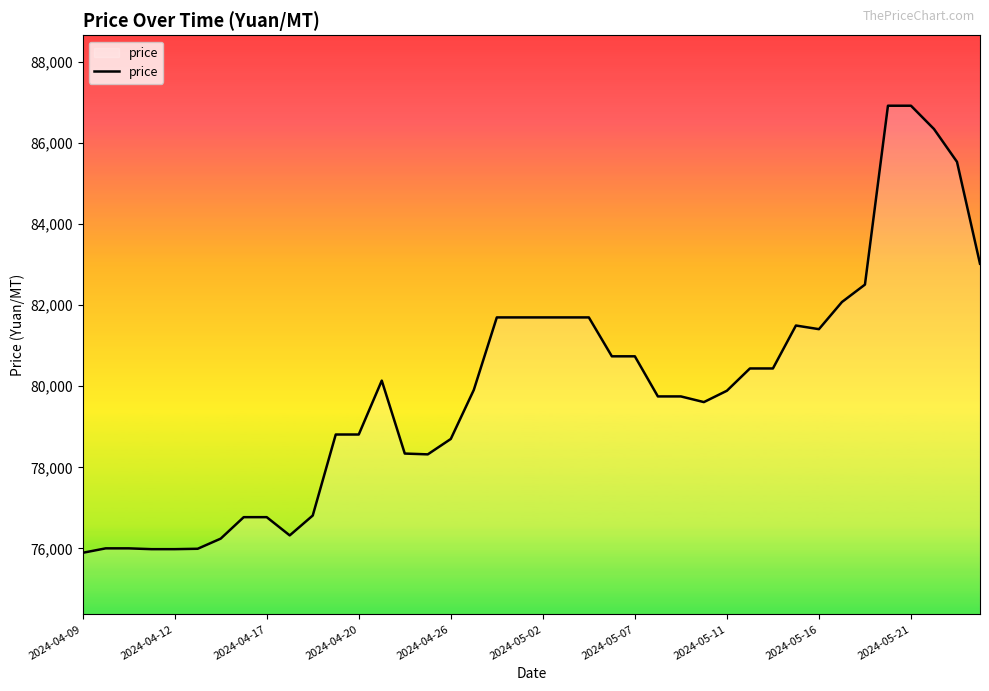

What is the maximum value shown in the chart?

86925